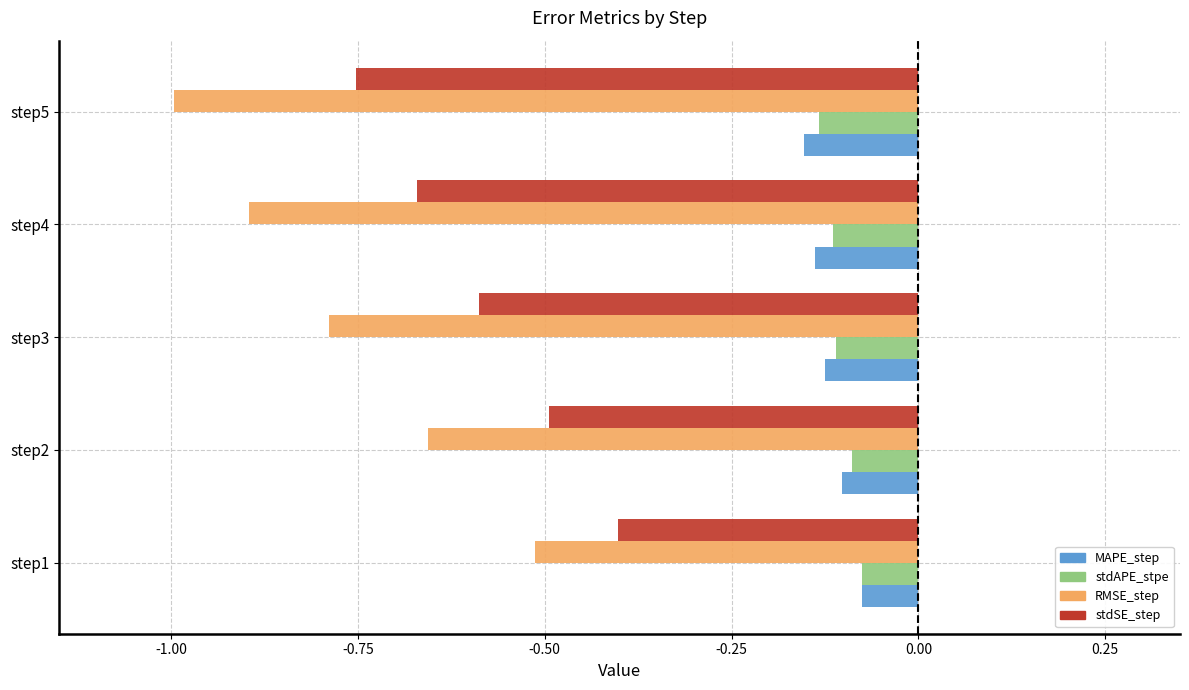

The stdSE_step series shows -0.5 at step2. True or false?

True